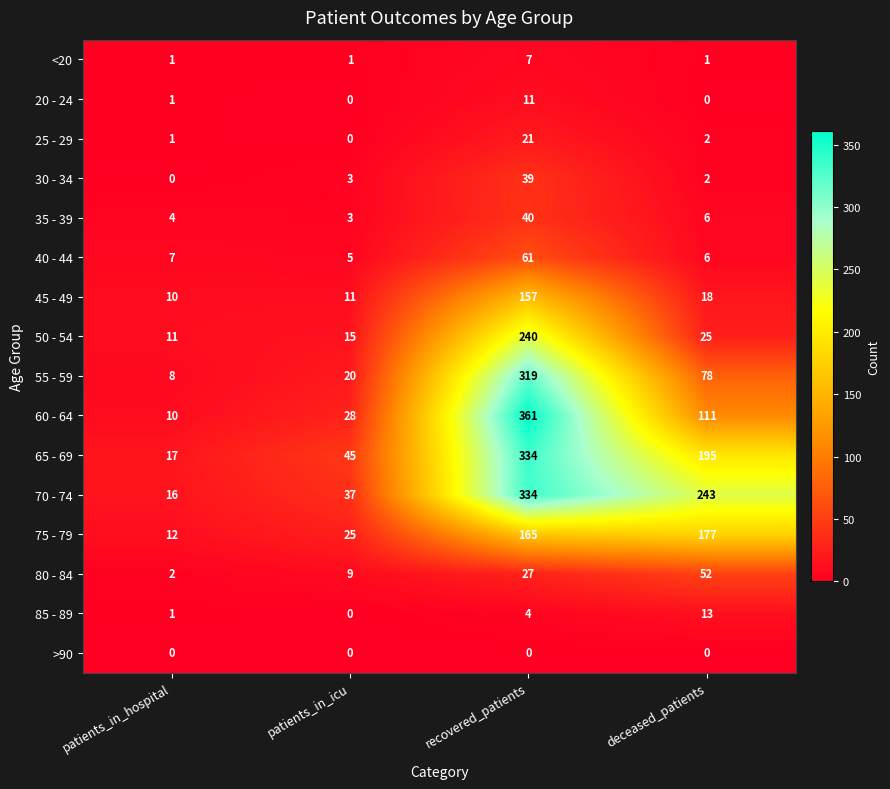

Which series changed the most between patients_in_icu and recovered_patients?

60 - 64